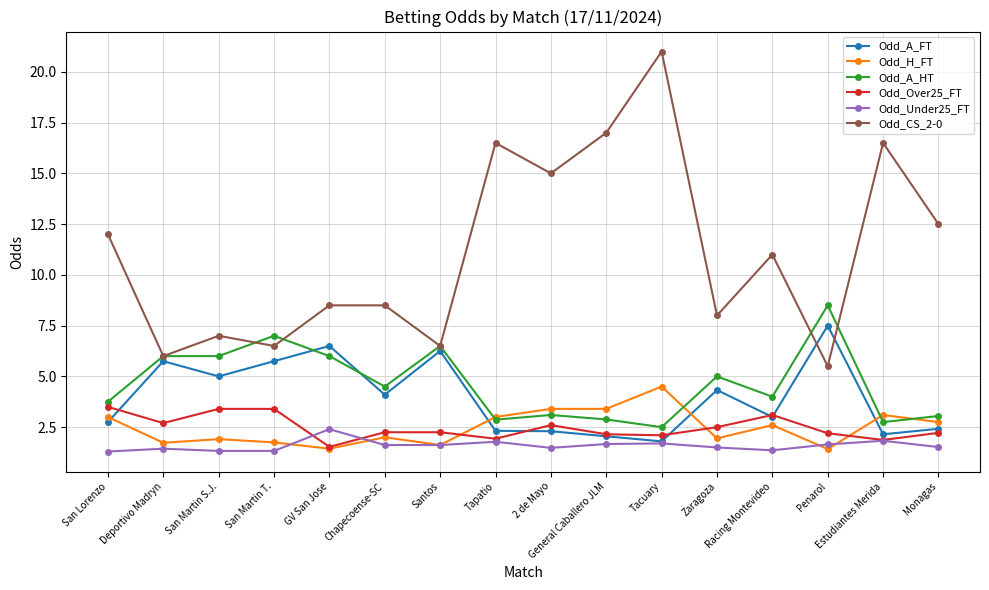

What is the highest value of the Odd_Over25_FT series?

3.5